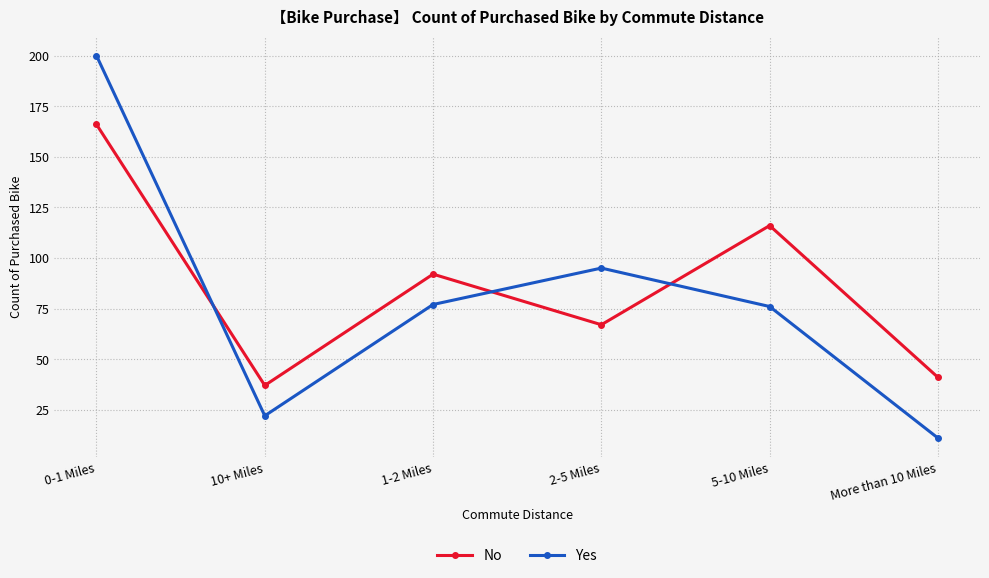

Which category has the lowest value across all series?

More than 10 Miles